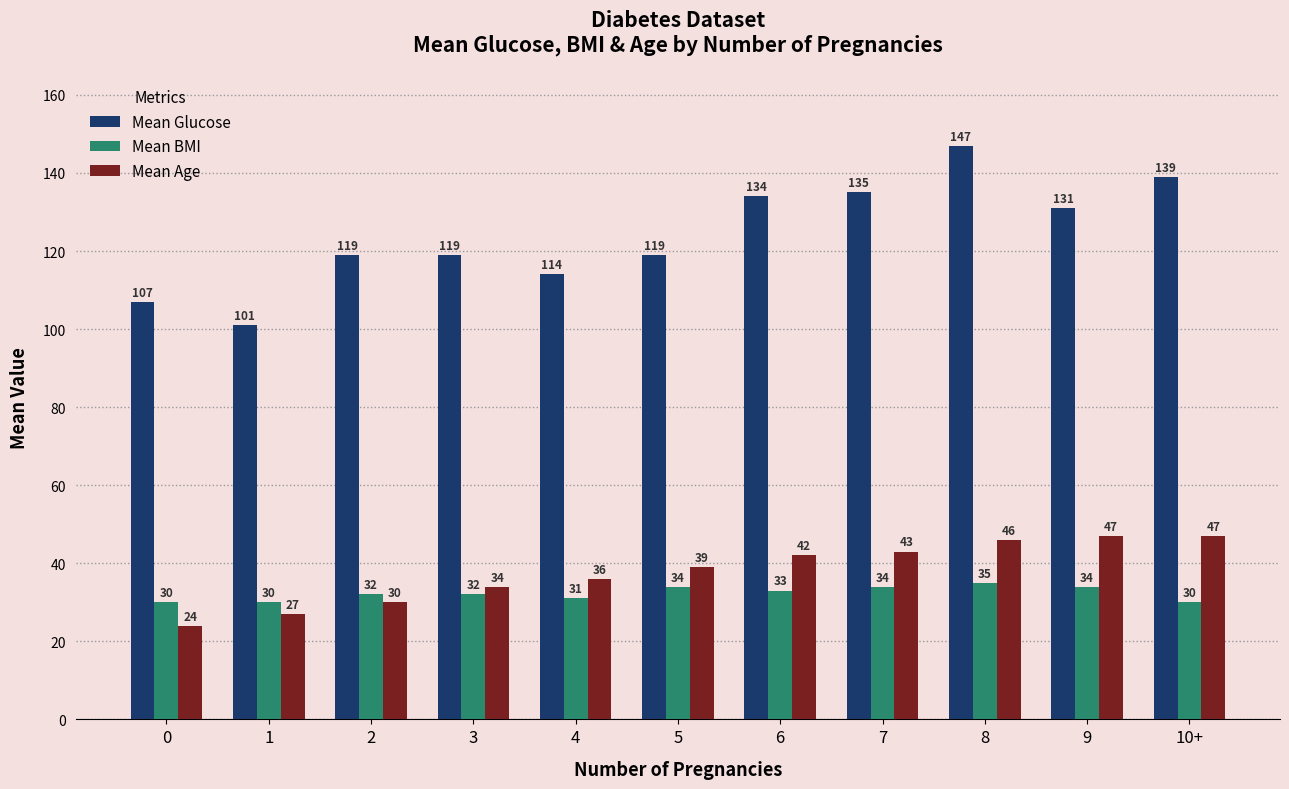

Which series has the widest spread of values?

Mean Glucose